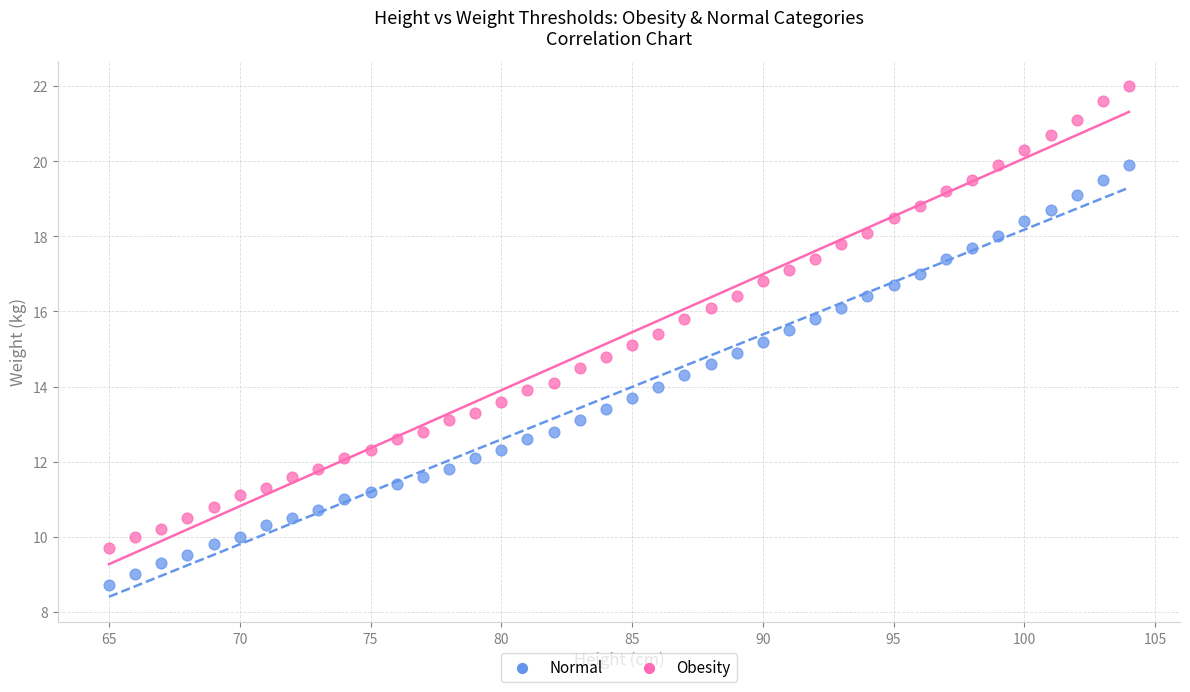

Across all data points, what is the range of X values (max minus min)?

39.0